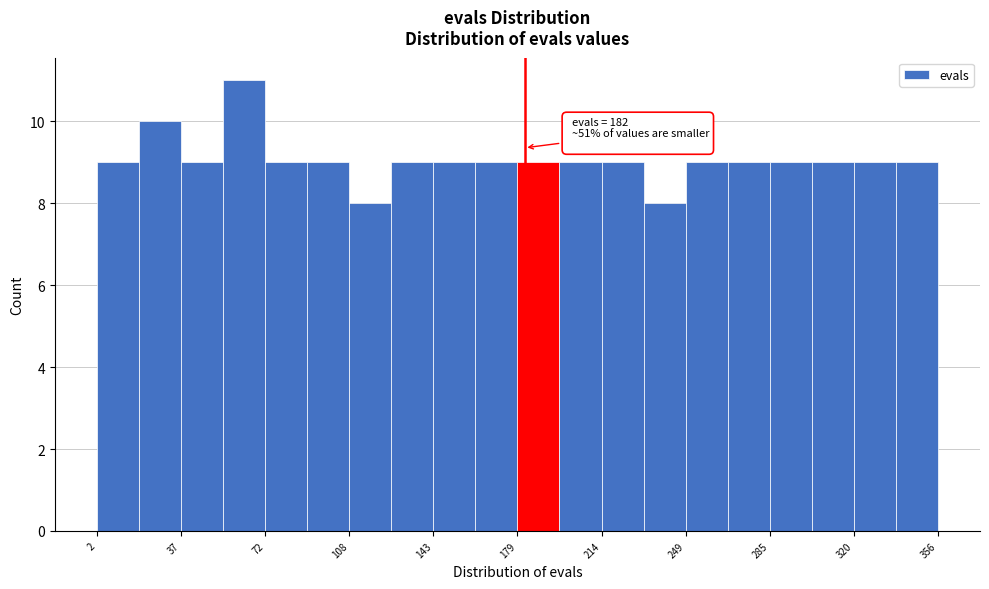

Around what value on the x-axis is the tallest bar? Give the approximate position of its centre, as read against the axis.

65